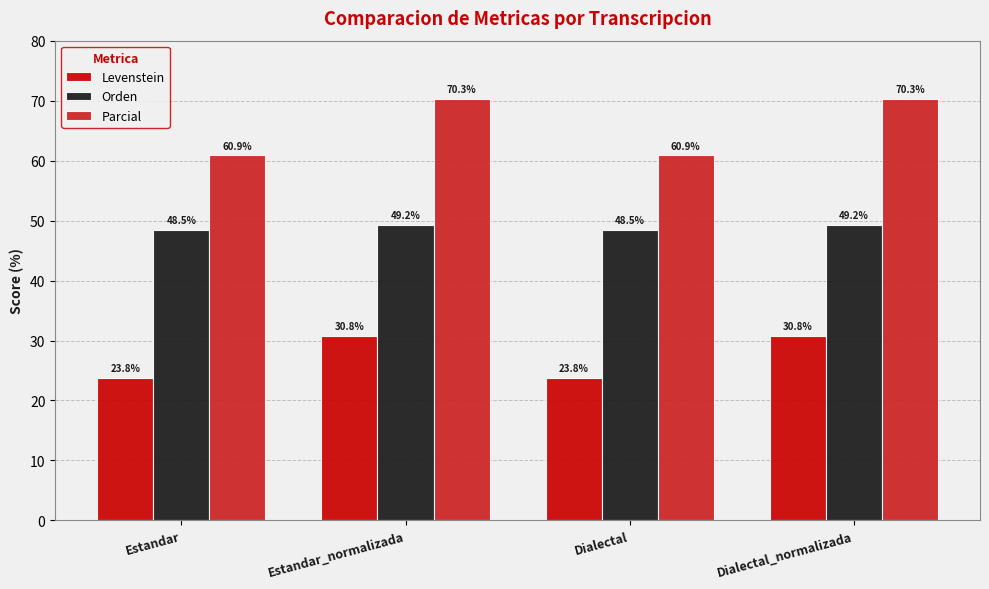

Which series changed the most between Estandar and Estandar_normalizada?

Parcial